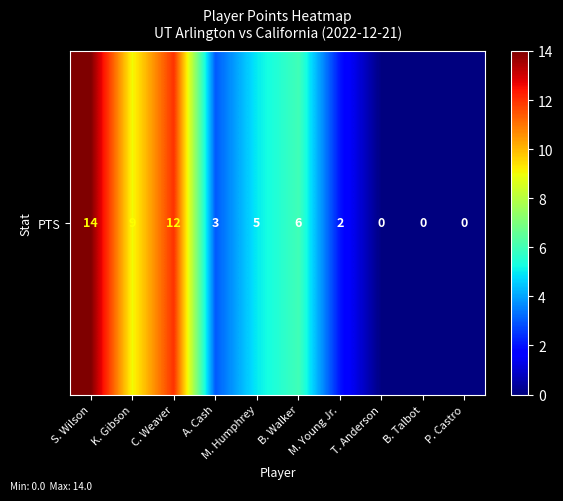

What is the sum of all values?

51